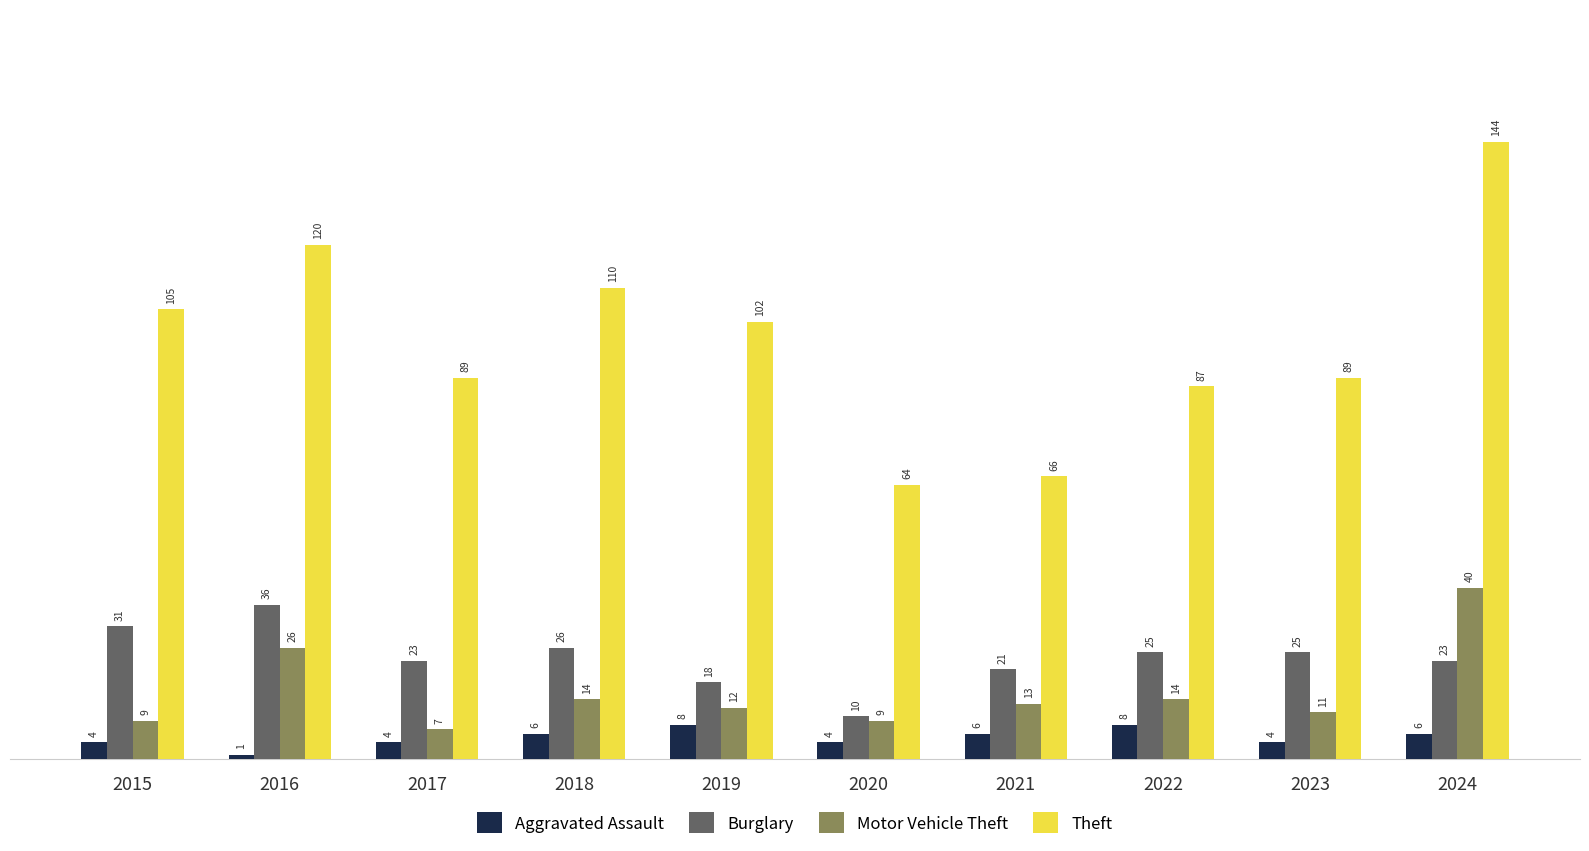

Reading right to left, extract all data points from this chart.

Aggravated Assault: 2024=6	2023=4	2022=8	2021=6	2020=4	2019=8	2018=6	2017=4	2016=1	2015=4
Burglary: 2024=23	2023=25	2022=25	2021=21	2020=10	2019=18	2018=26	2017=23	2016=36	2015=31
Motor Vehicle Theft: 2024=40	2023=11	2022=14	2021=13	2020=9	2019=12	2018=14	2017=7	2016=26	2015=9
Theft: 2024=144	2023=89	2022=87	2021=66	2020=64	2019=102	2018=110	2017=89	2016=120	2015=105